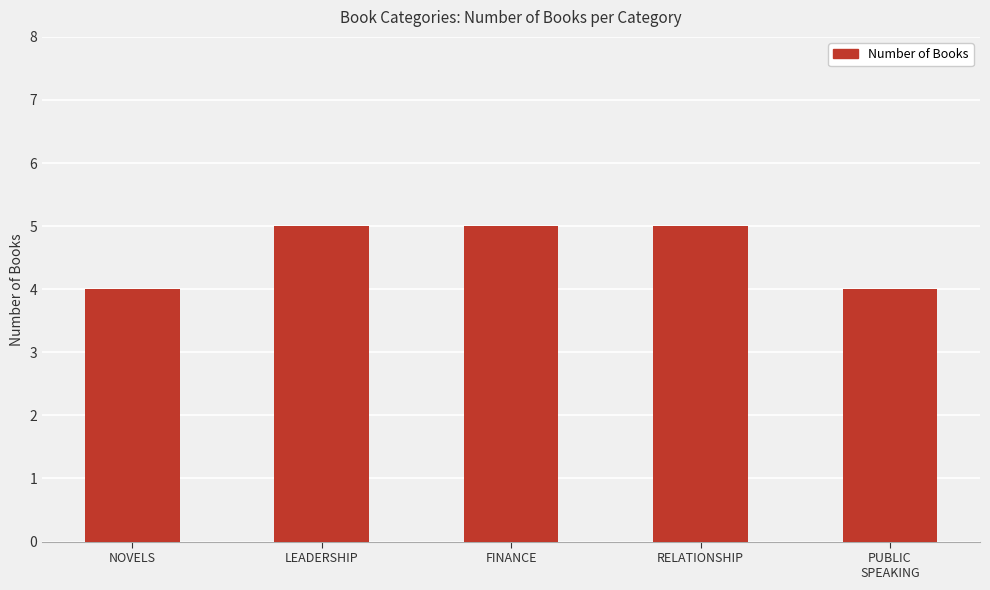

Reading left to right, list all the values displayed in this chart.

4	5	5	5	4